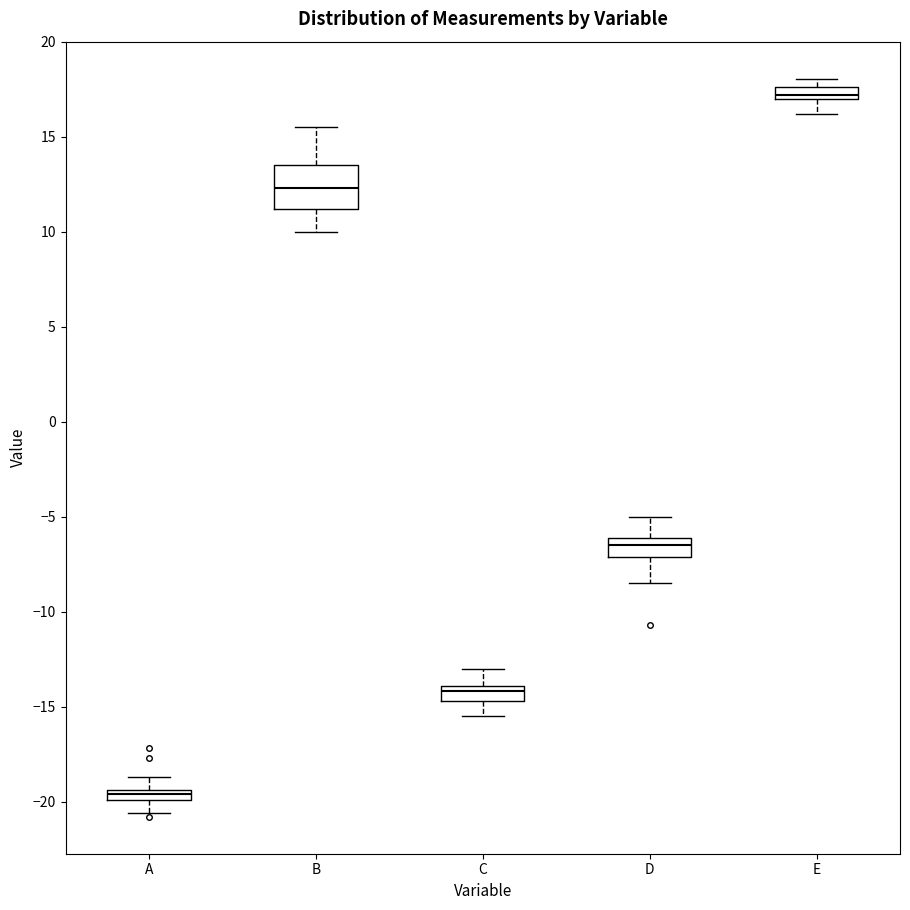

Where does the median line of the box for D sit on the y-axis? The values are not printed on the chart, so give them approximately, as read against the axis.

-6.5